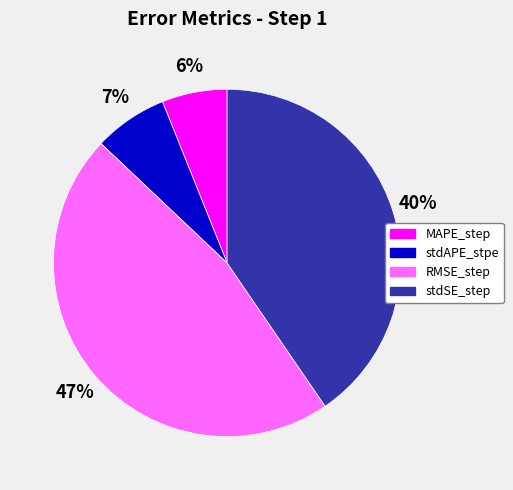

Which has a higher value, stdSE_step or RMSE_step?

RMSE_step